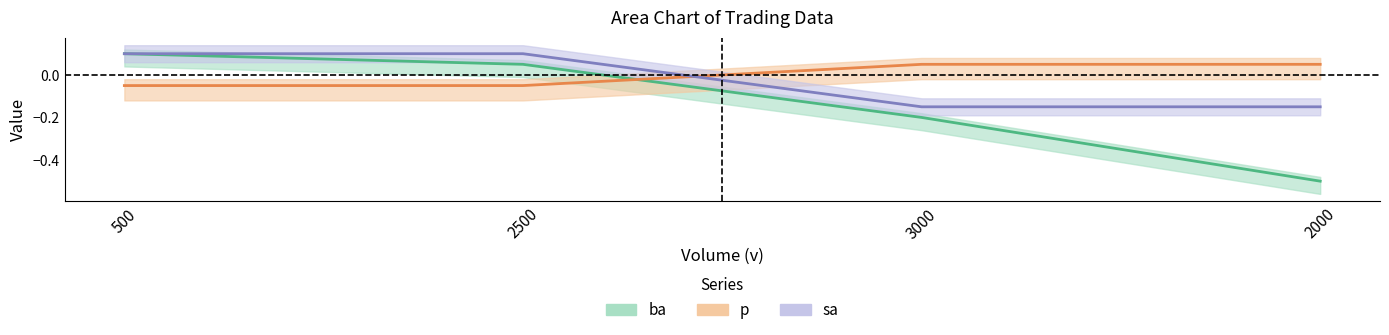

Is it true that p equals -0.1 at 2500?

False